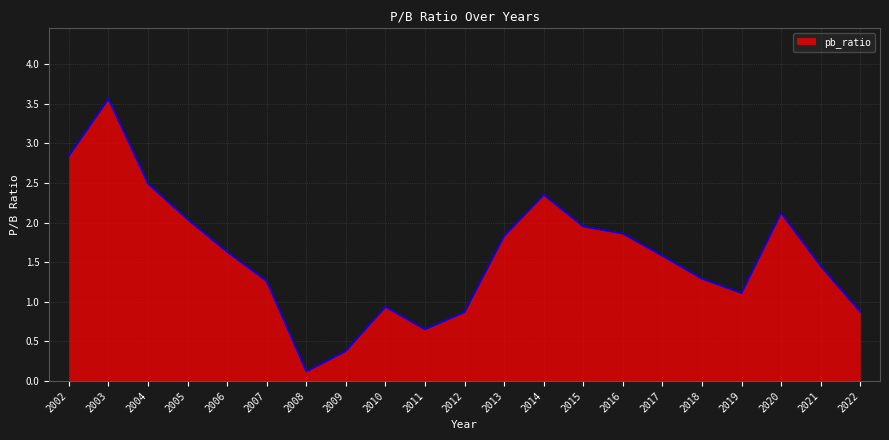

Approximately how many times larger is the value at 2011 compared to 2013?

0.4